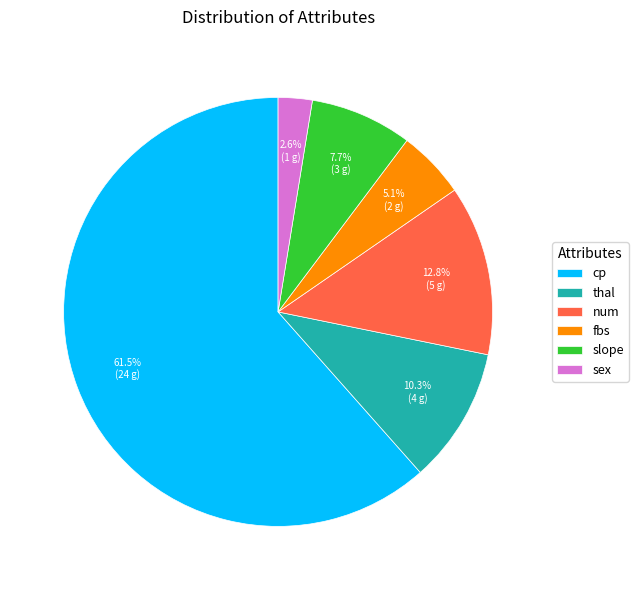

How many slices are in this pie chart?

6